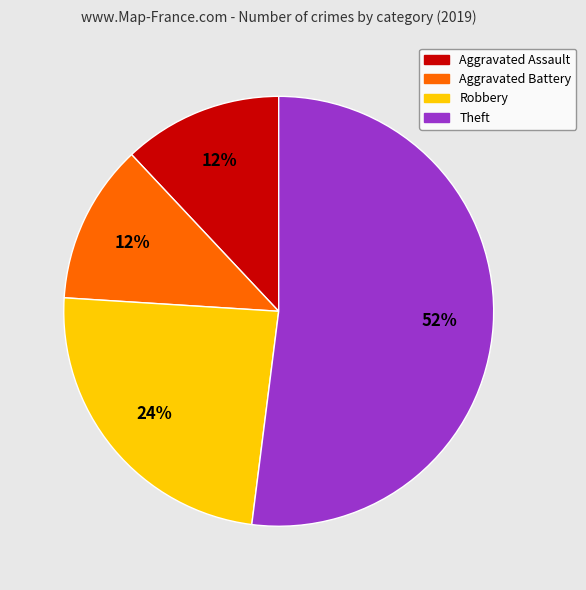

Approximately how many times larger is the value at Robbery compared to Aggravated Battery?

2.0